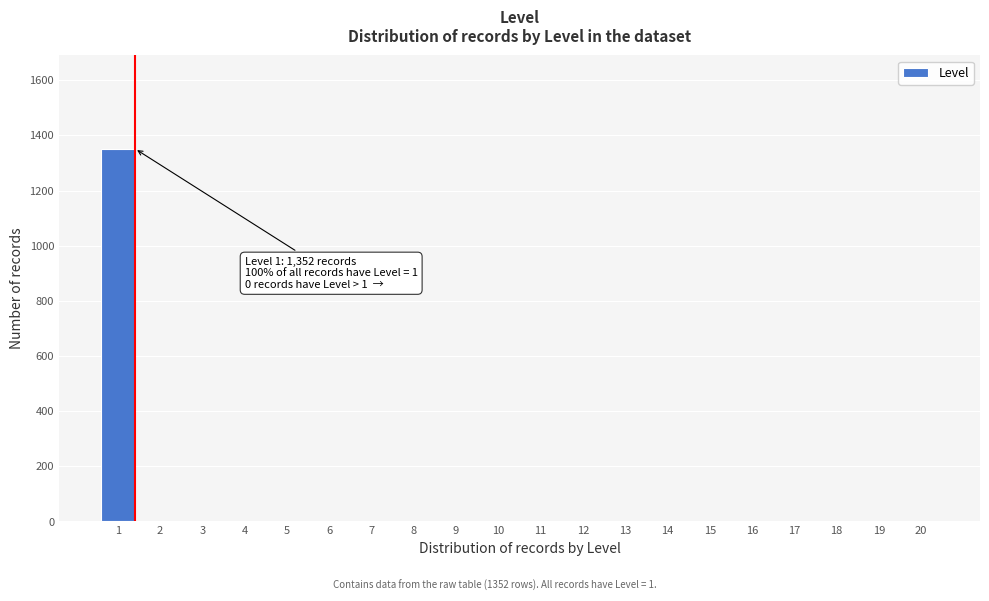

Reading left to right, what are all the values shown in this chart?

1=1352	2=0	3=0	4=0	5=0	6=0	7=0	8=0	9=0	10=0	11=0	12=0	13=0	14=0	15=0	16=0	17=0	18=0	19=0	20=0